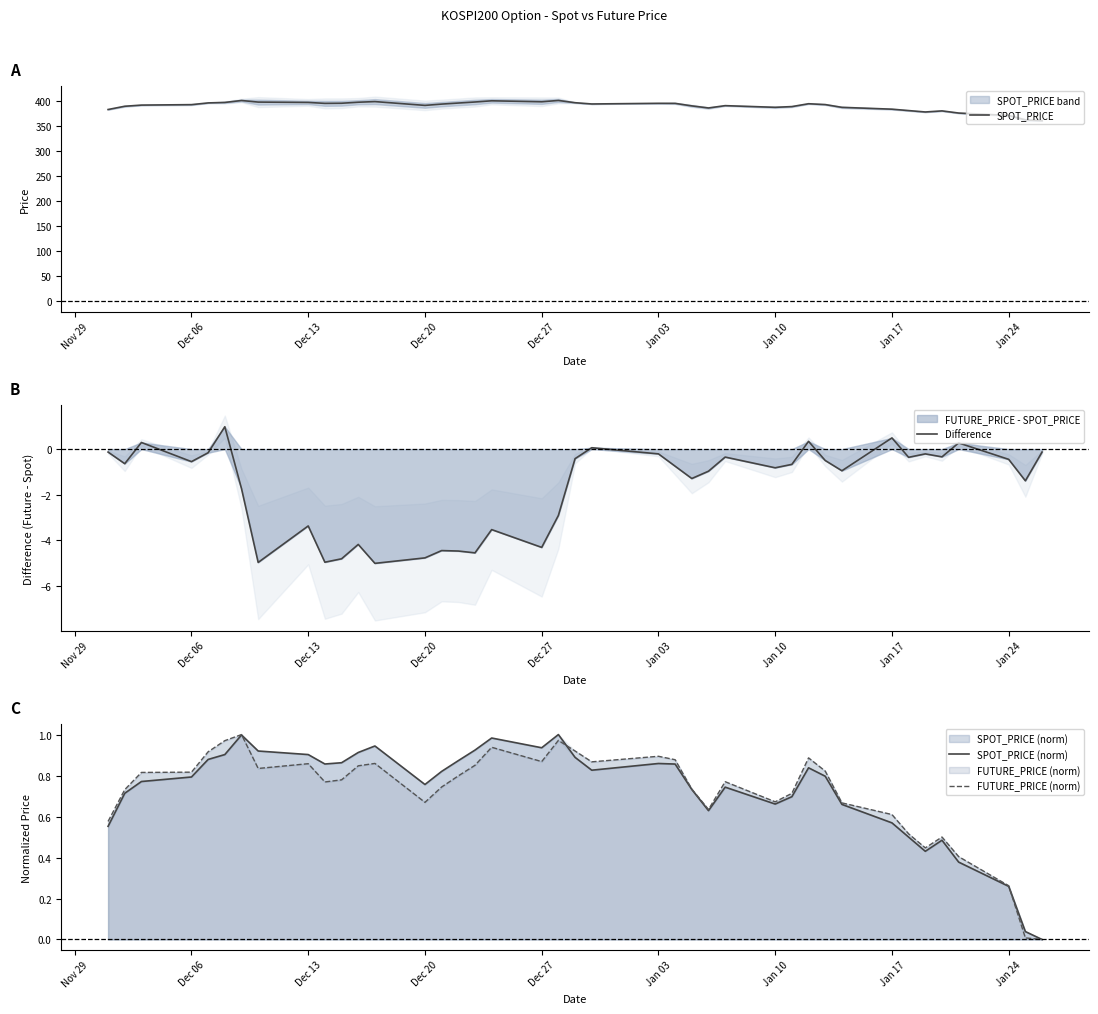

True or false: SPOT_PRICE and FUTURE_PRICE (norm) cross at least once.

False